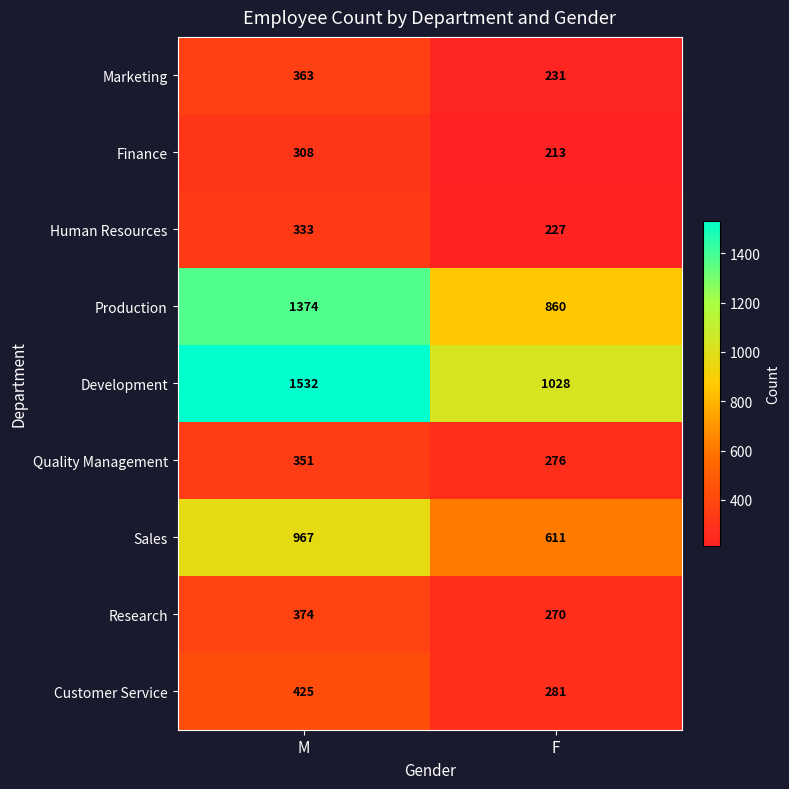

What is the sum of the Marketing values at F and M?

594